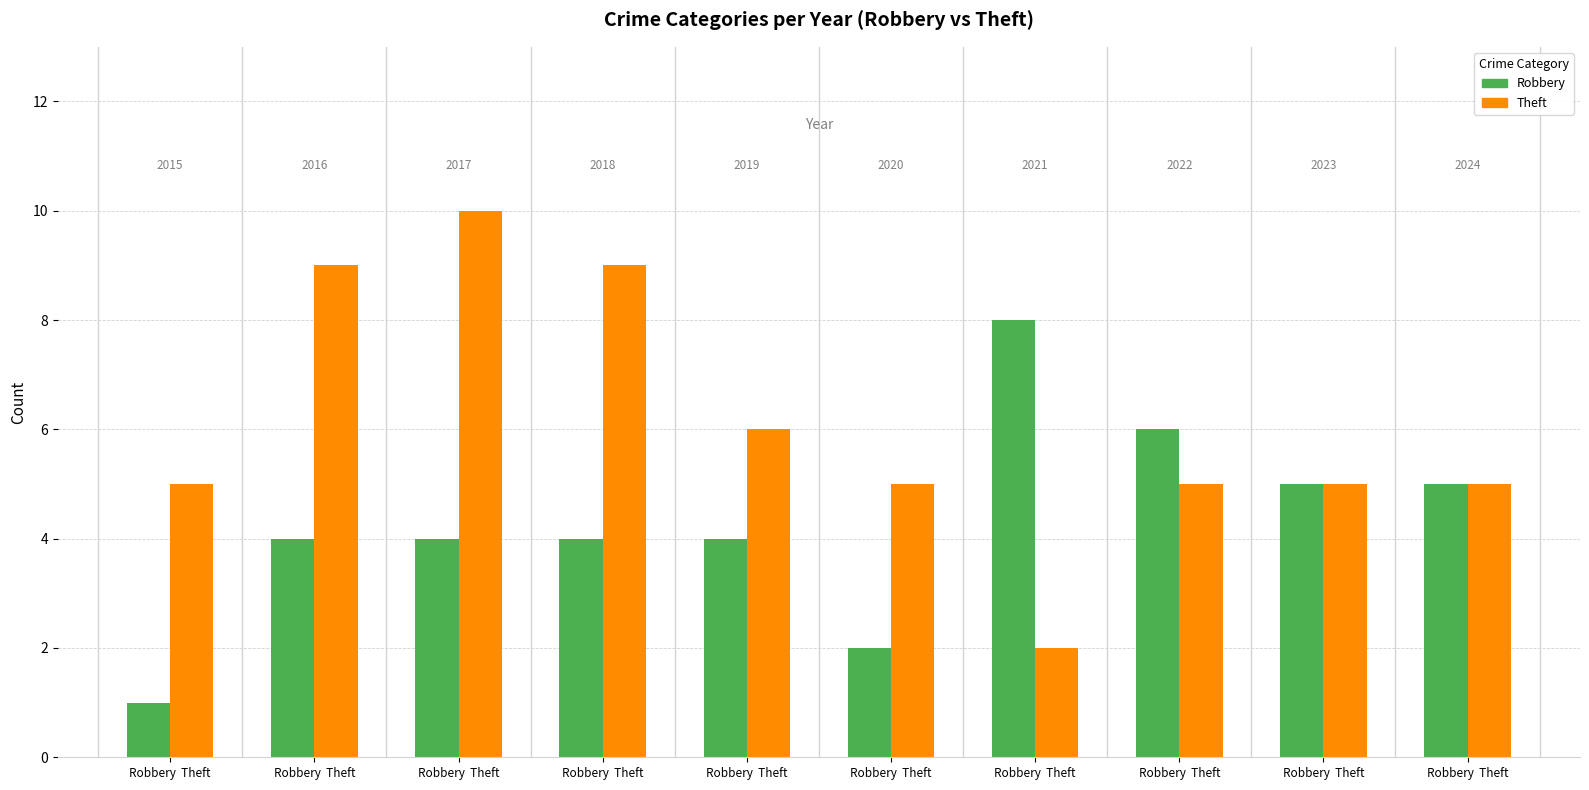

Does the chart contain stacked bars?

No